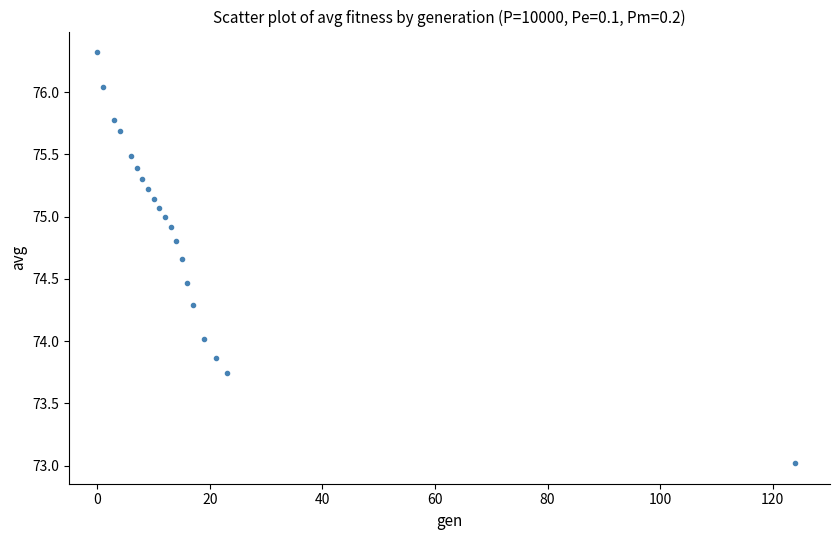

What is the range of X values (max minus min)?

124.0